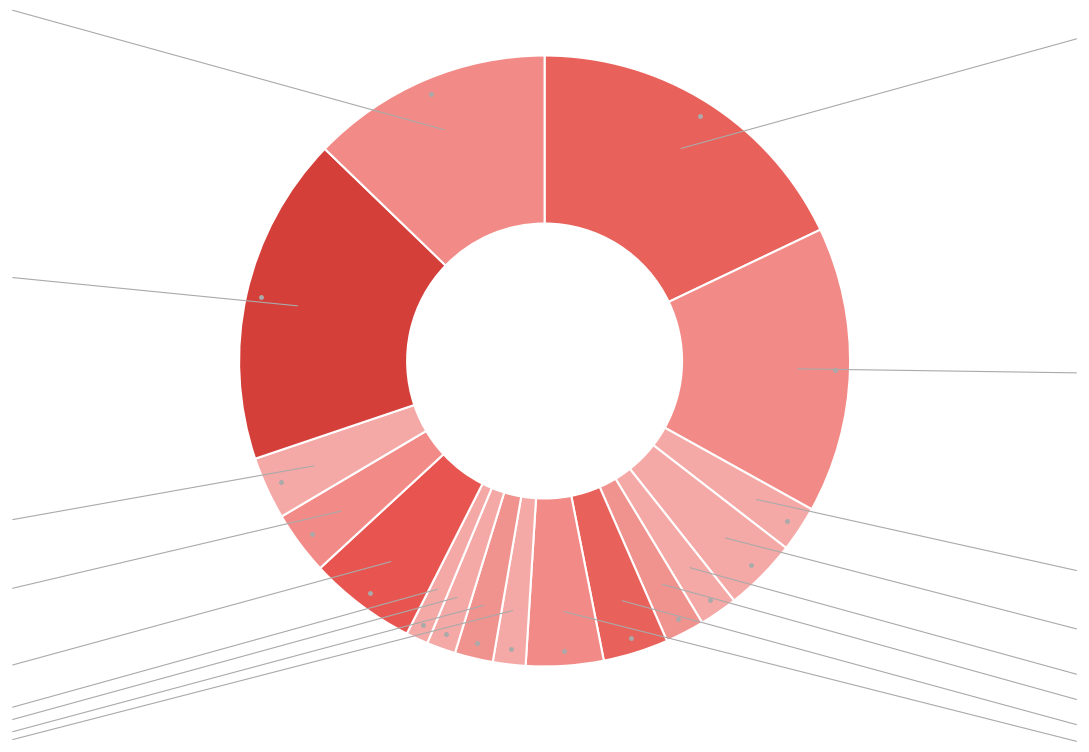

Is LD ELE the majority of the pie?

No